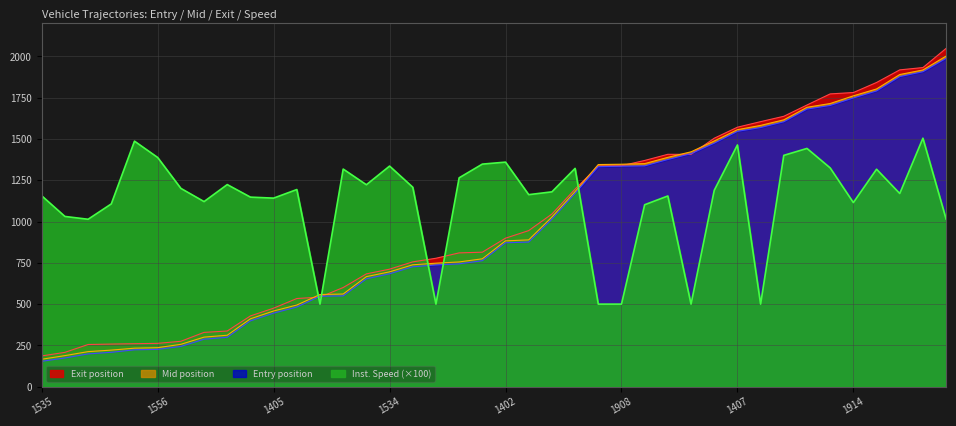

Where is instspeed nearest to the value 1002?

1894